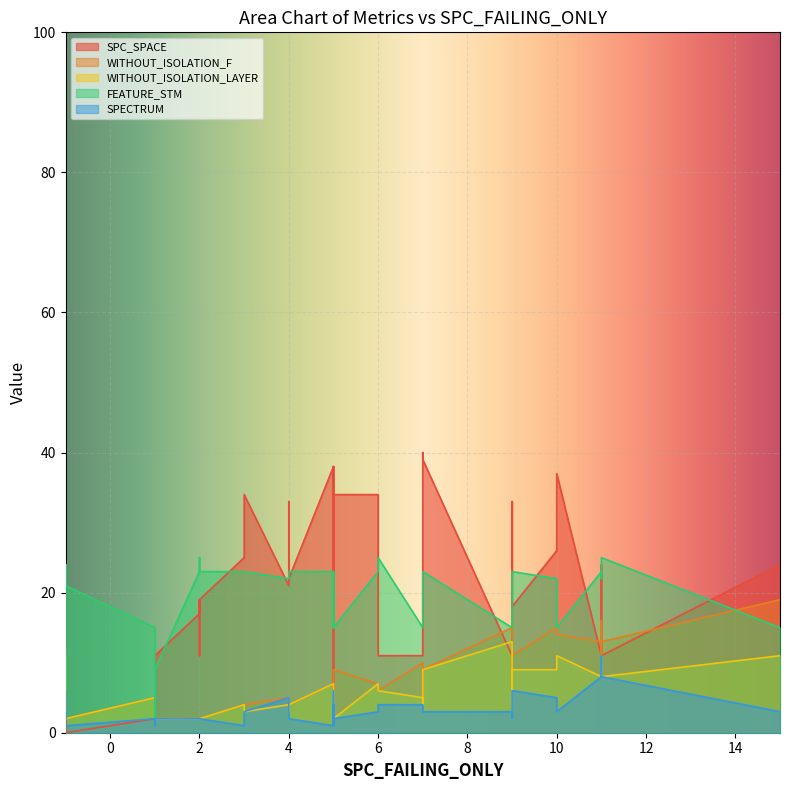

Which series has the largest range (max minus min)?

SPC_SPACE